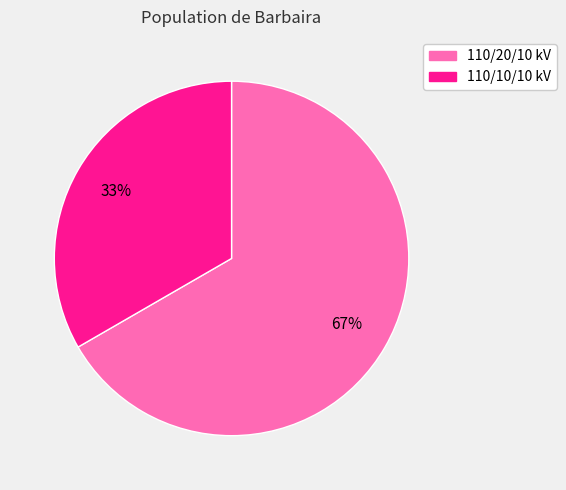

To the nearest percent, what is the average slice percentage?

50%